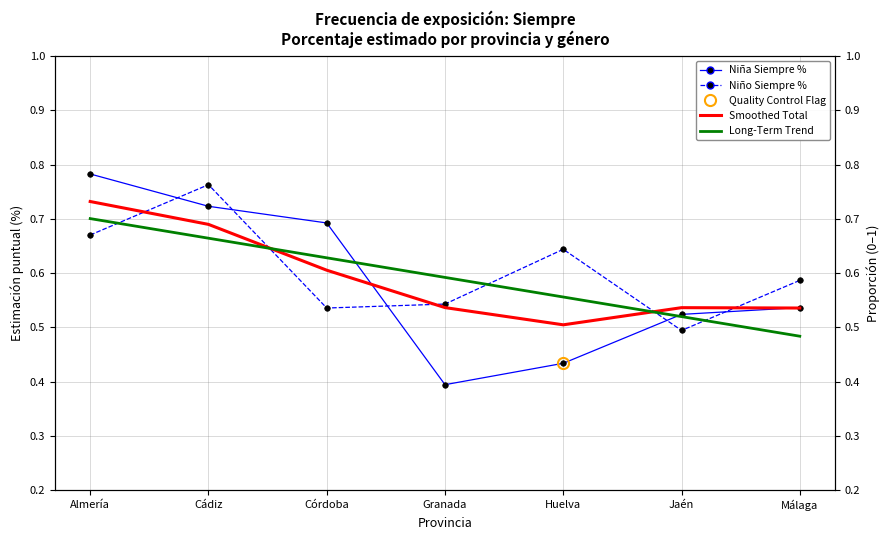

At how many categories does at least one series exceed 0?

7